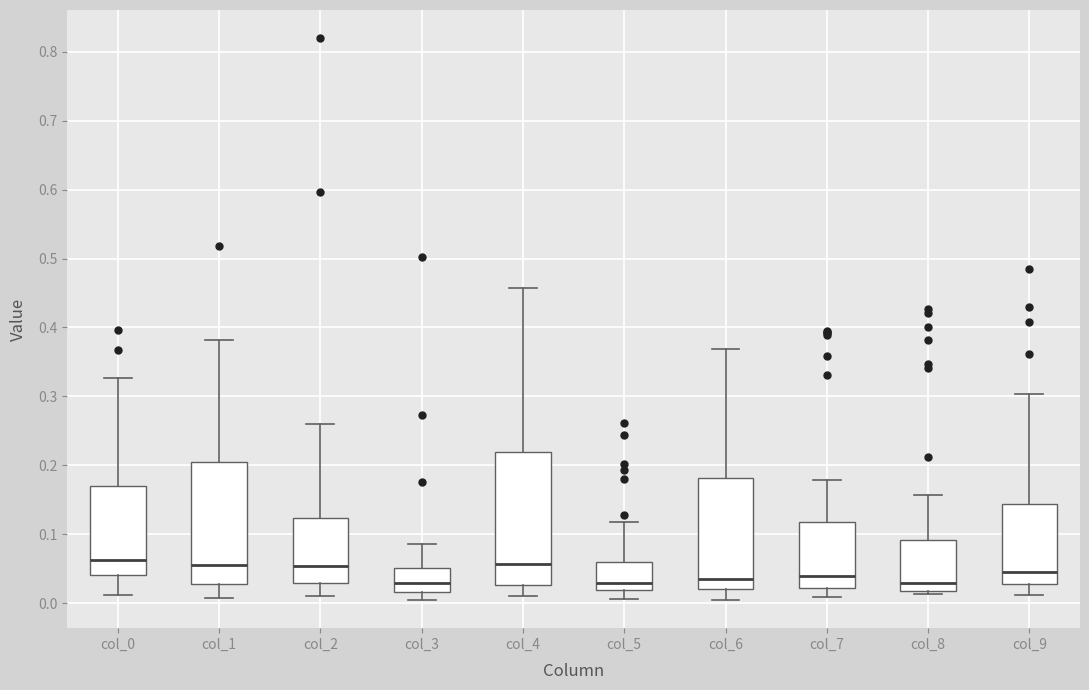

Where does the median line of the box for col_4 sit on the y-axis? The values are not printed on the chart, so give them approximately, as read against the axis.

0.06